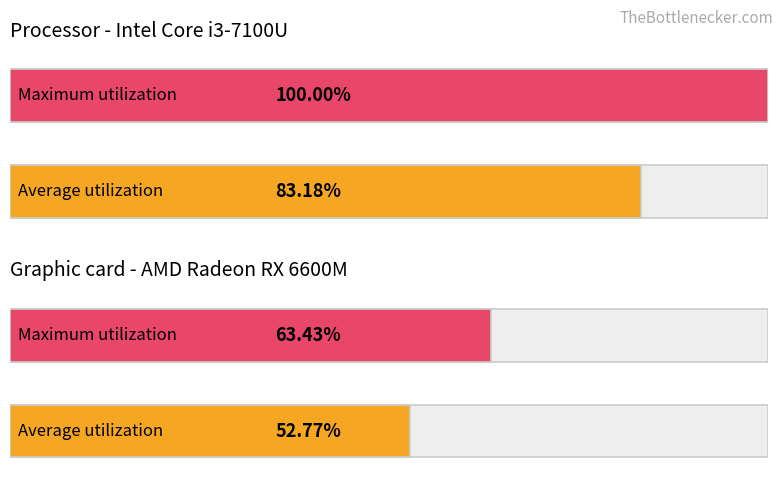

What are all the series names shown in the legend?

Average utilization, Maximum utilization